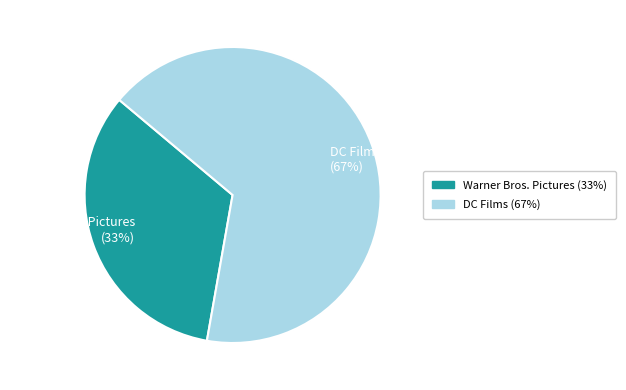

Is it true that Warner Bros. Pictures is 46% of the pie?

False